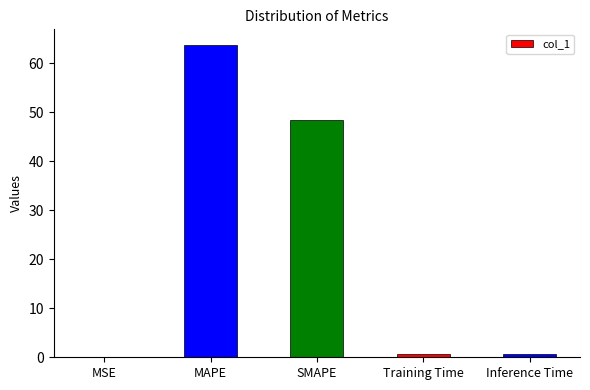

Does the chart contain stacked bars?

No